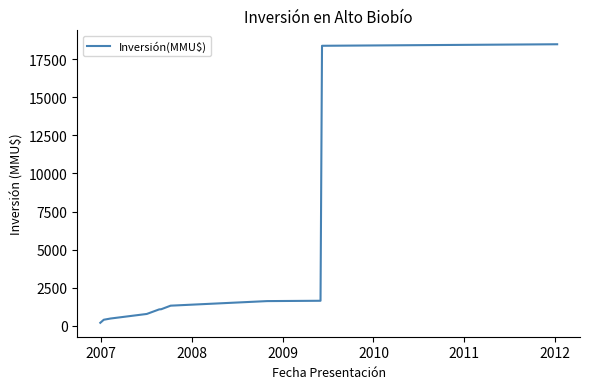

What is the maximum value shown in the chart?

18482